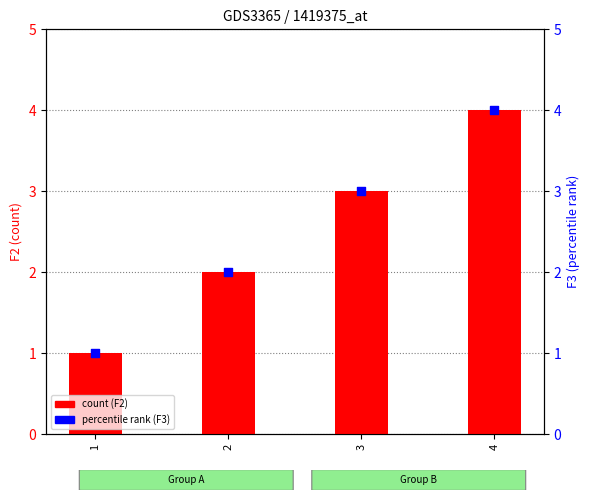

Which series contains the highest Y value?

count (F2)